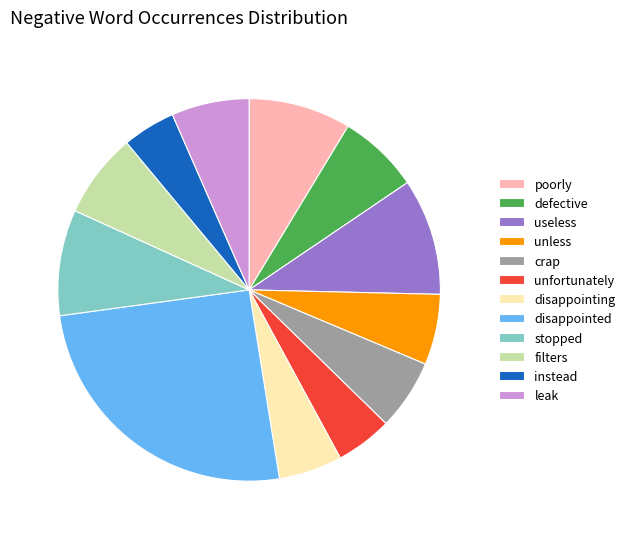

What is the largest slice in the pie chart?

disappointed